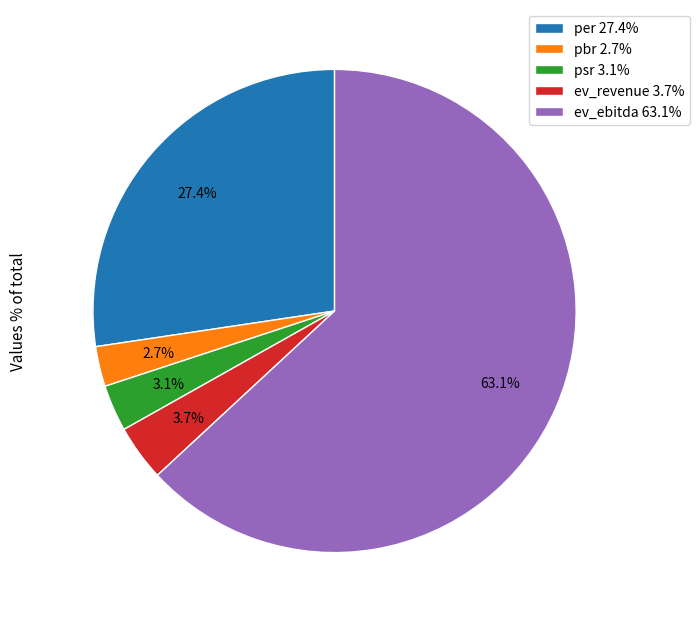

Which slice represents more than half of the pie?

ev_ebitda